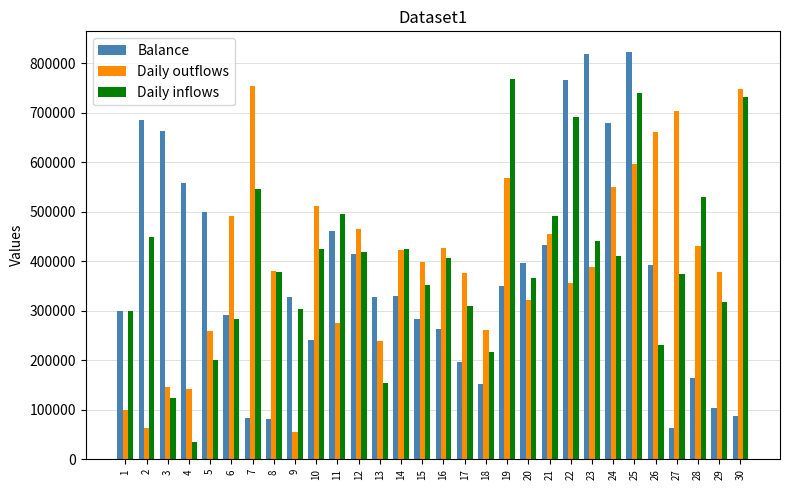

What is the total value across all series at 2?

1198200.0